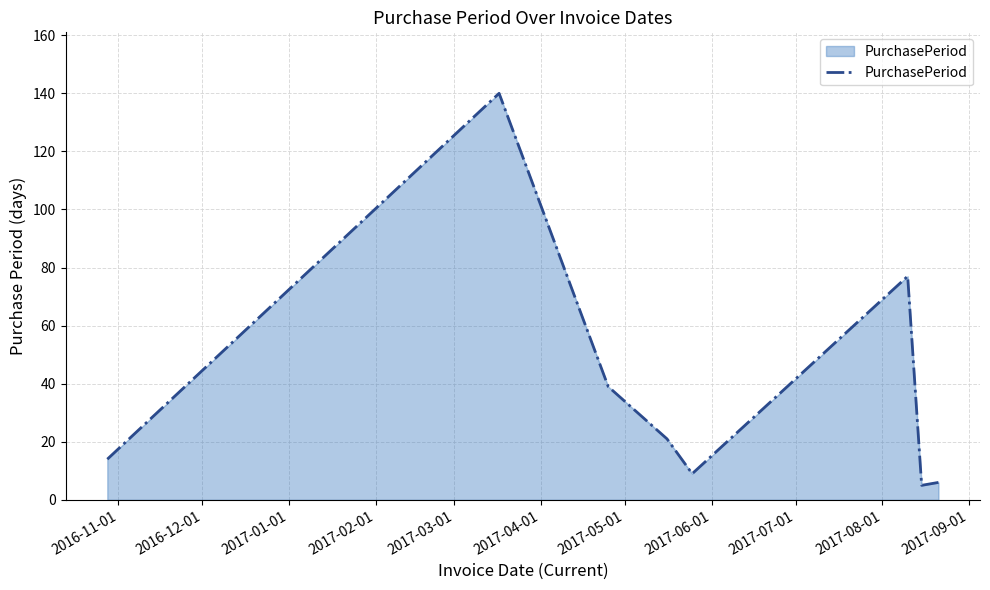

What is the average value?

39